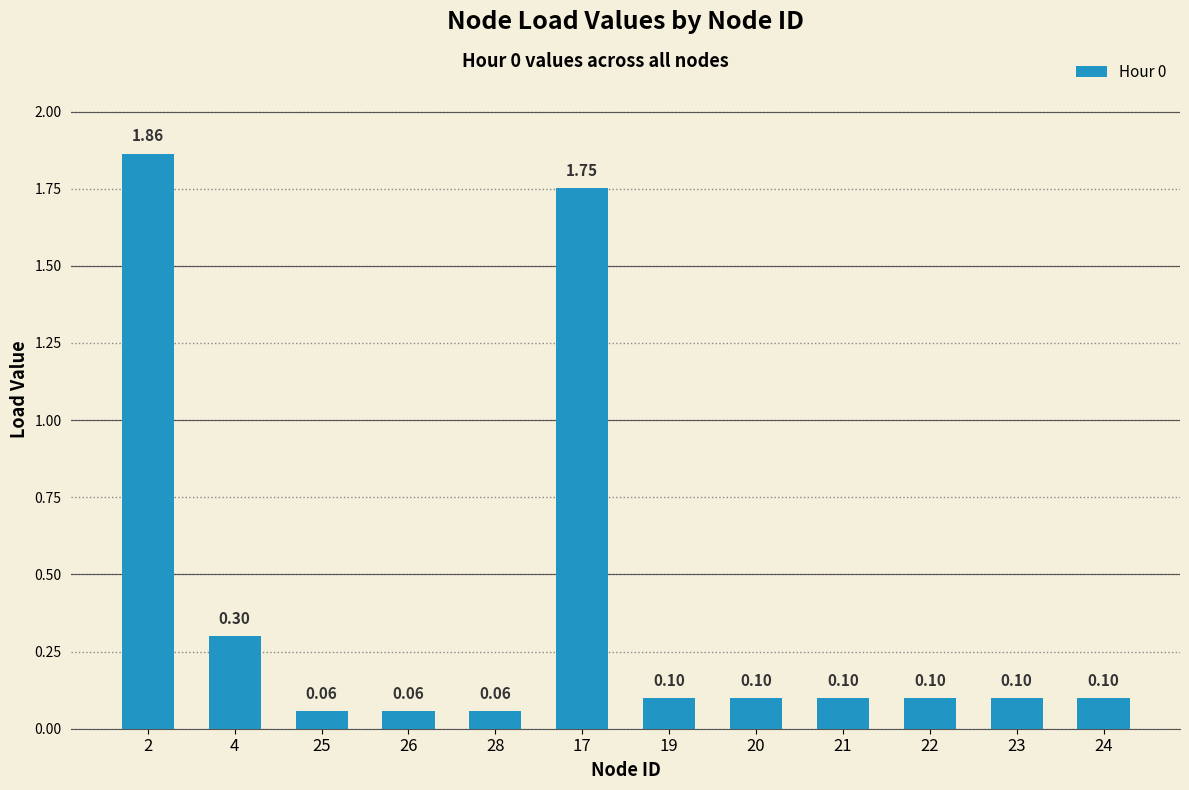

What is the sum of the values at 23 and 4?

0.4